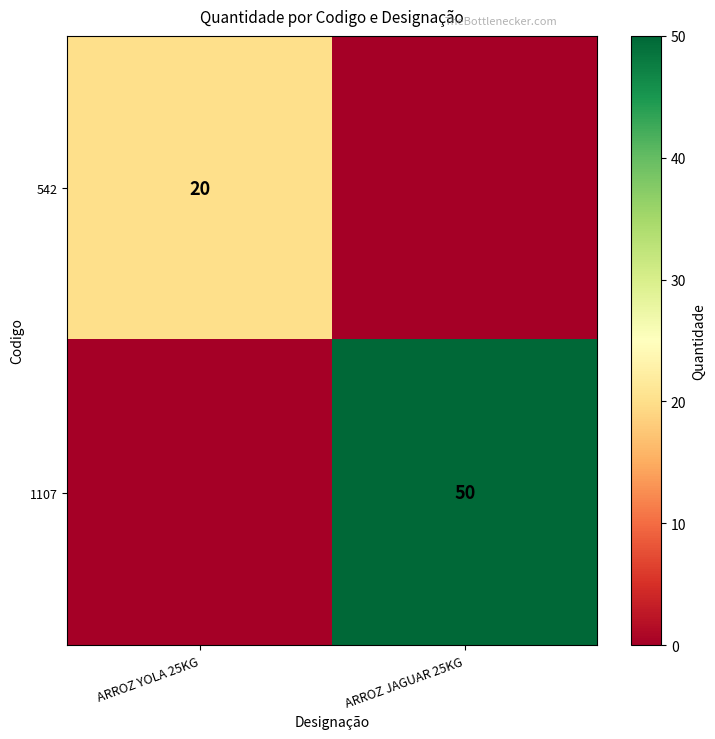

The 1107 series shows 50 at ARROZ JAGUAR 25KG. True or false?

True